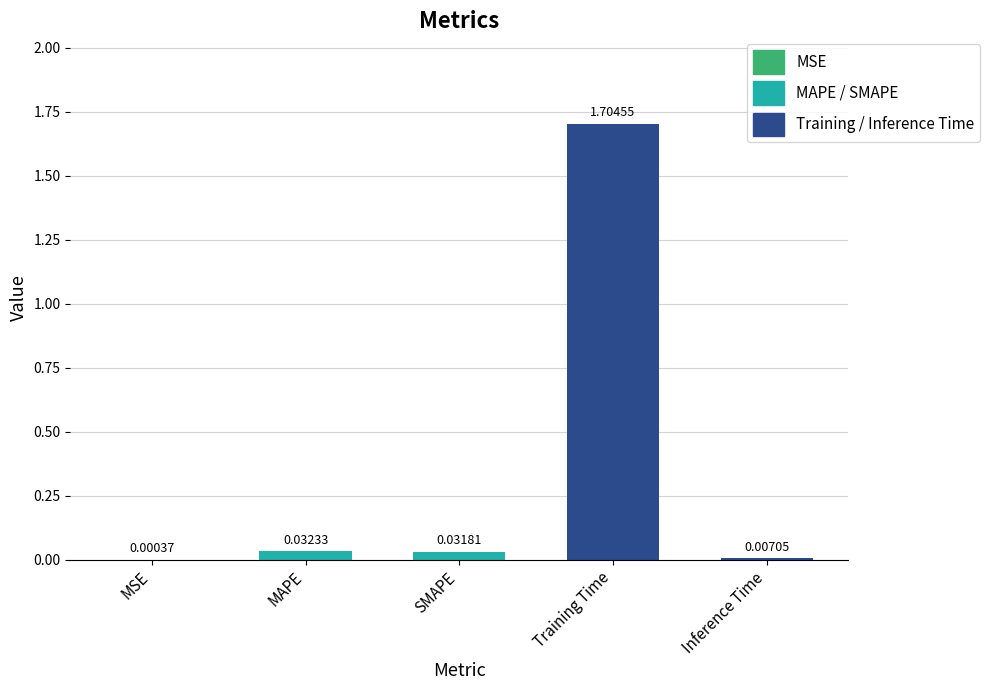

What is the sum of all values?

1.8